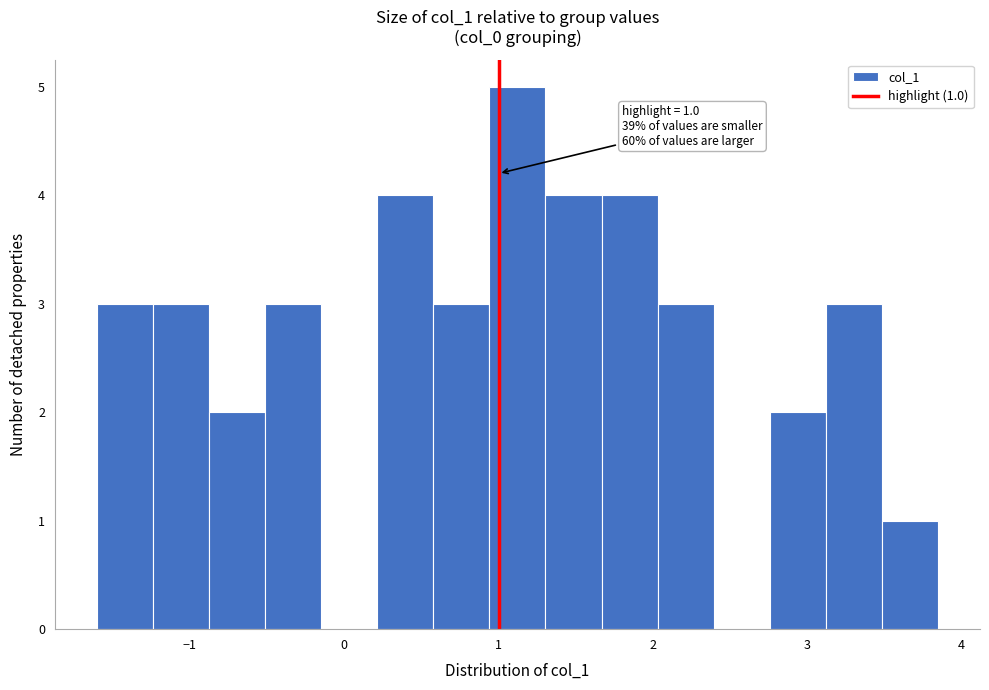

Read against the x-axis, roughly where is the centre of the tallest bar?

1.1